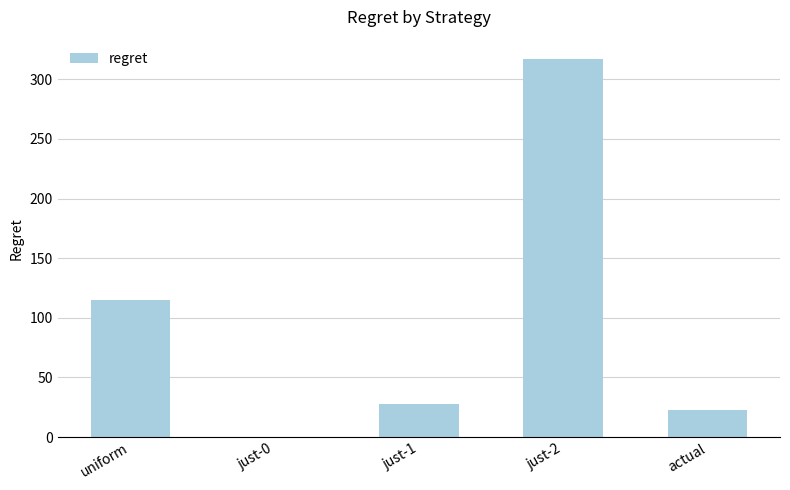

What is the sum of the values at uniform and just-2?

432.6